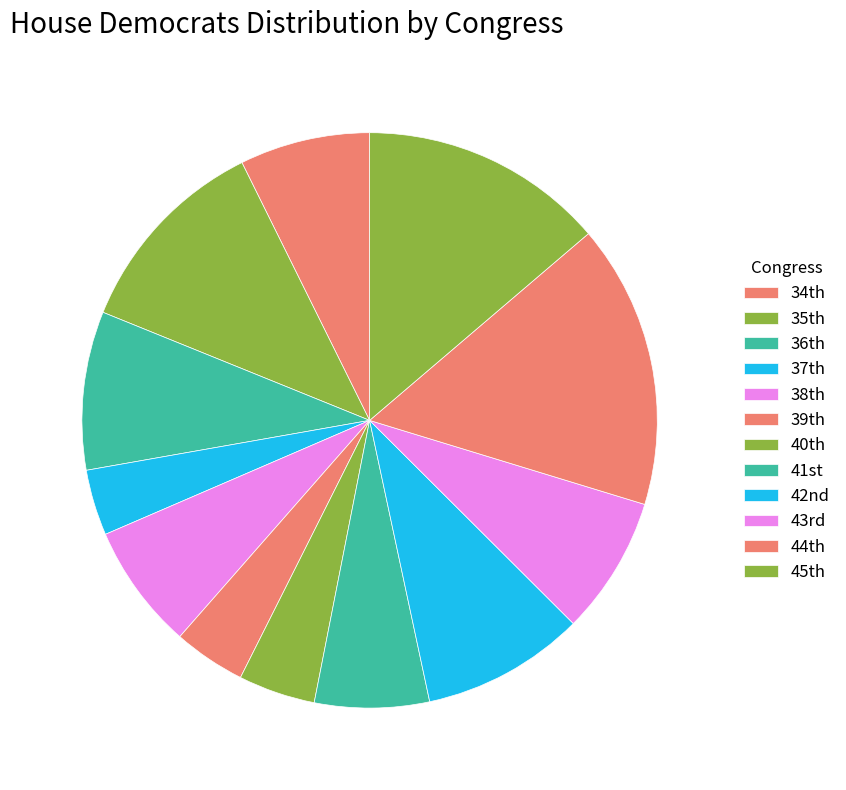

How many segments does this pie chart have?

12